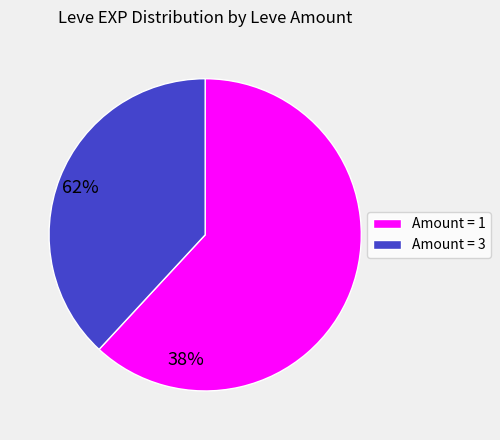

Is there any slice that represents more than half of the pie?

Yes